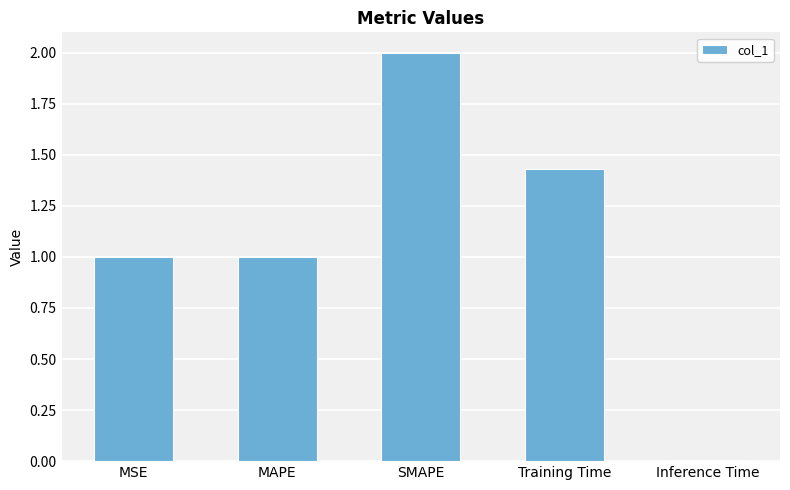

Is it true that the value at MSE is 0.5?

False